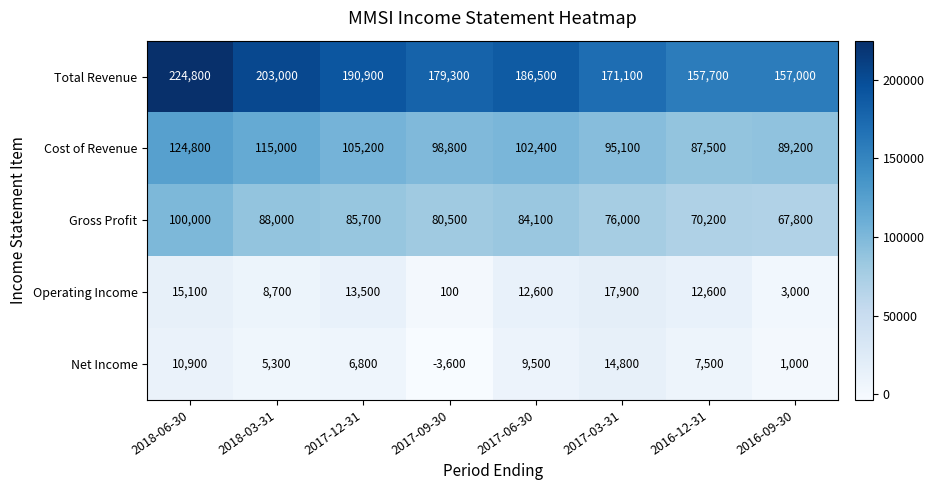

What is the difference between the highest and lowest values at 2017-09-30?

182900